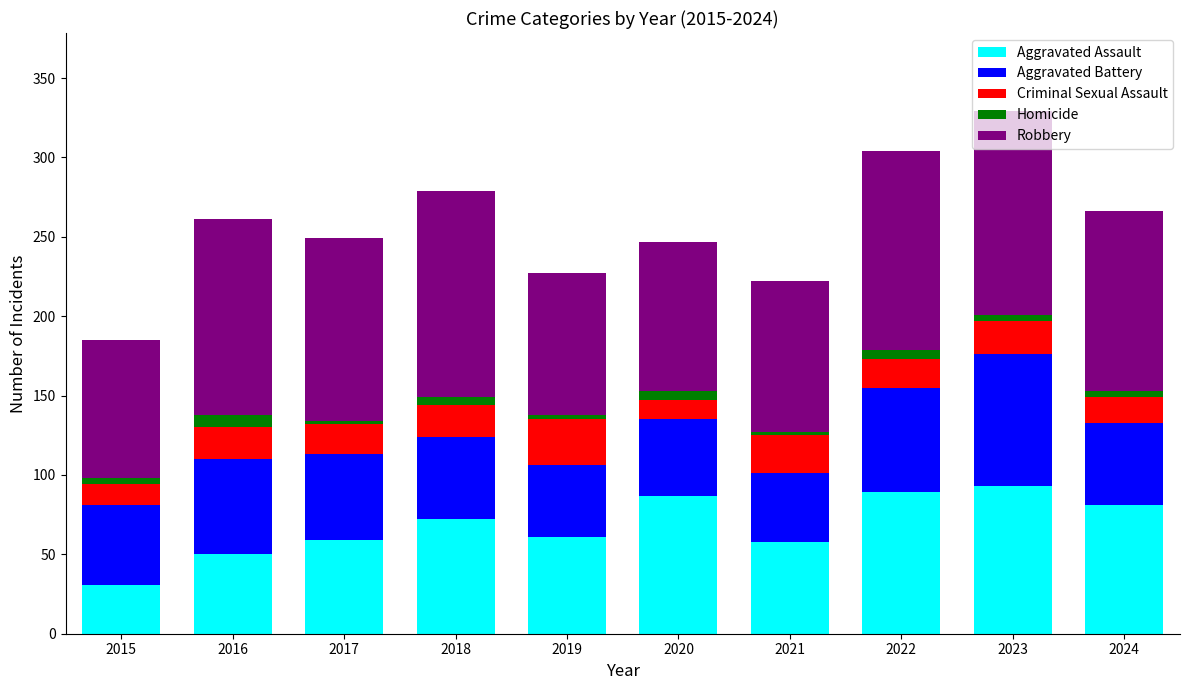

How many series are shown in this chart?

5